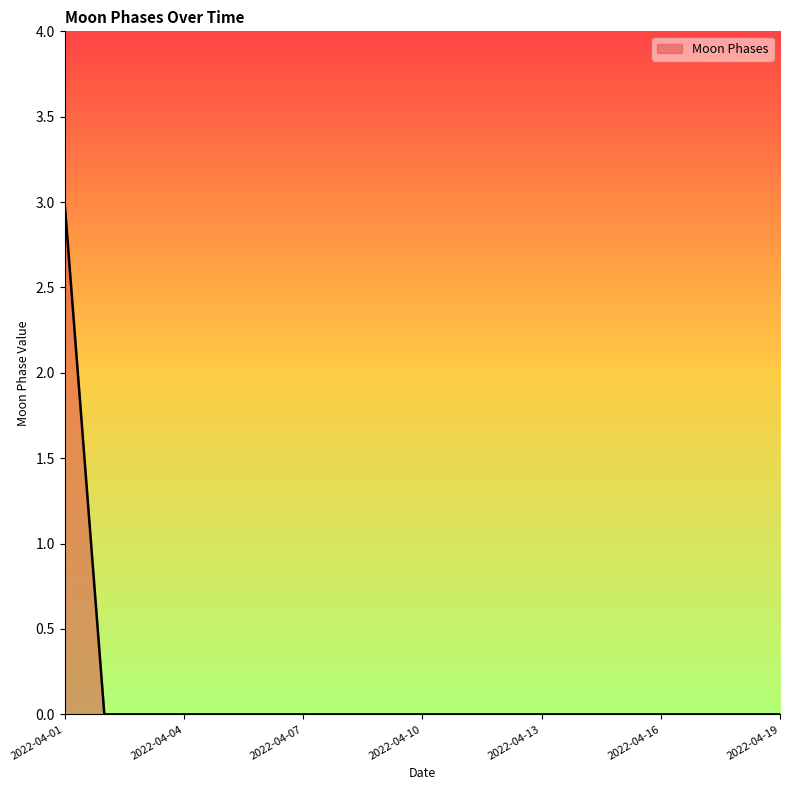

What is the difference between the maximum and minimum values?

3